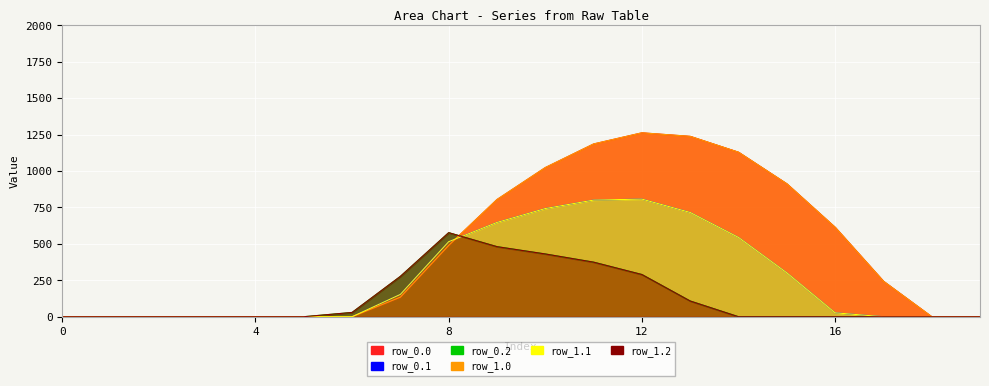

What is the sum of the row_0.1 values at 19 and 11?

800.2